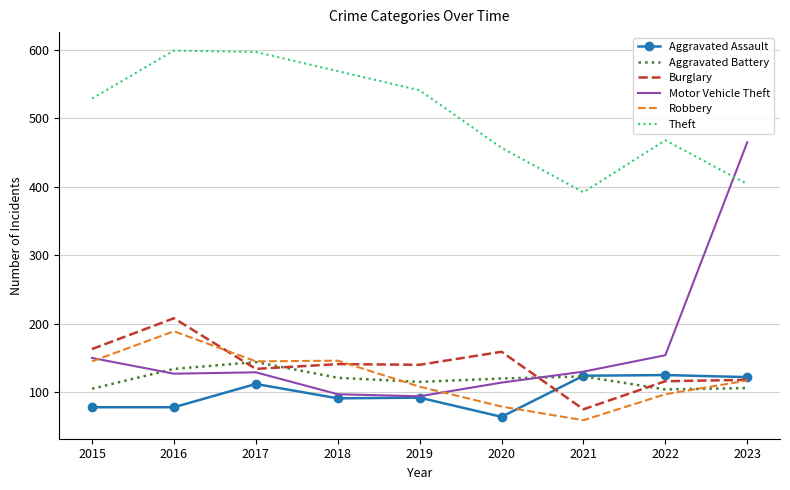

What is the smallest value displayed?

59